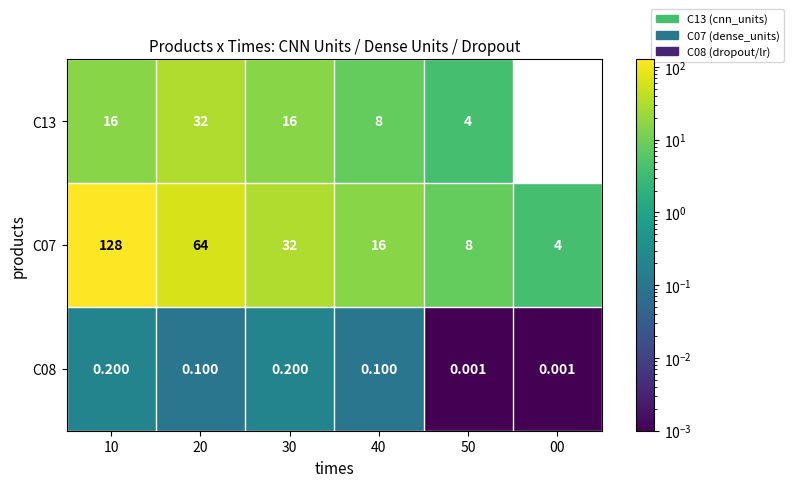

List the series in order of their overall mean, lowest first.

C08, C13, C07